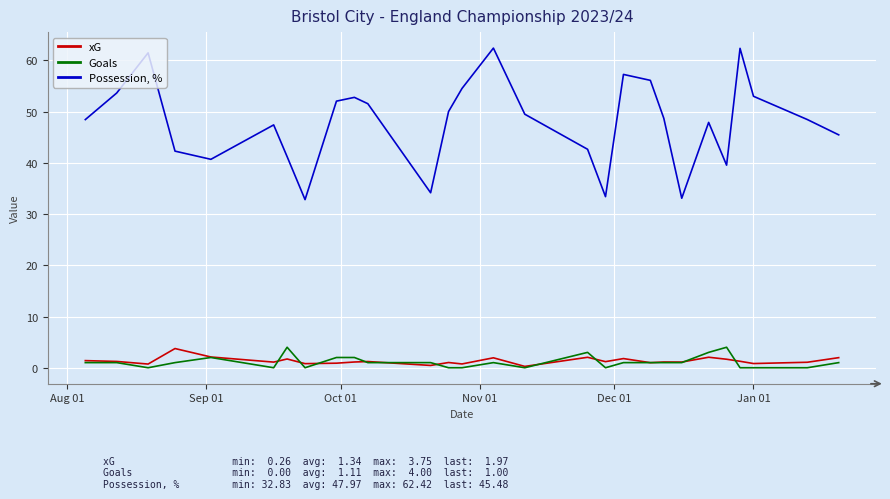

Which series has the widest spread of values?

Possession, %